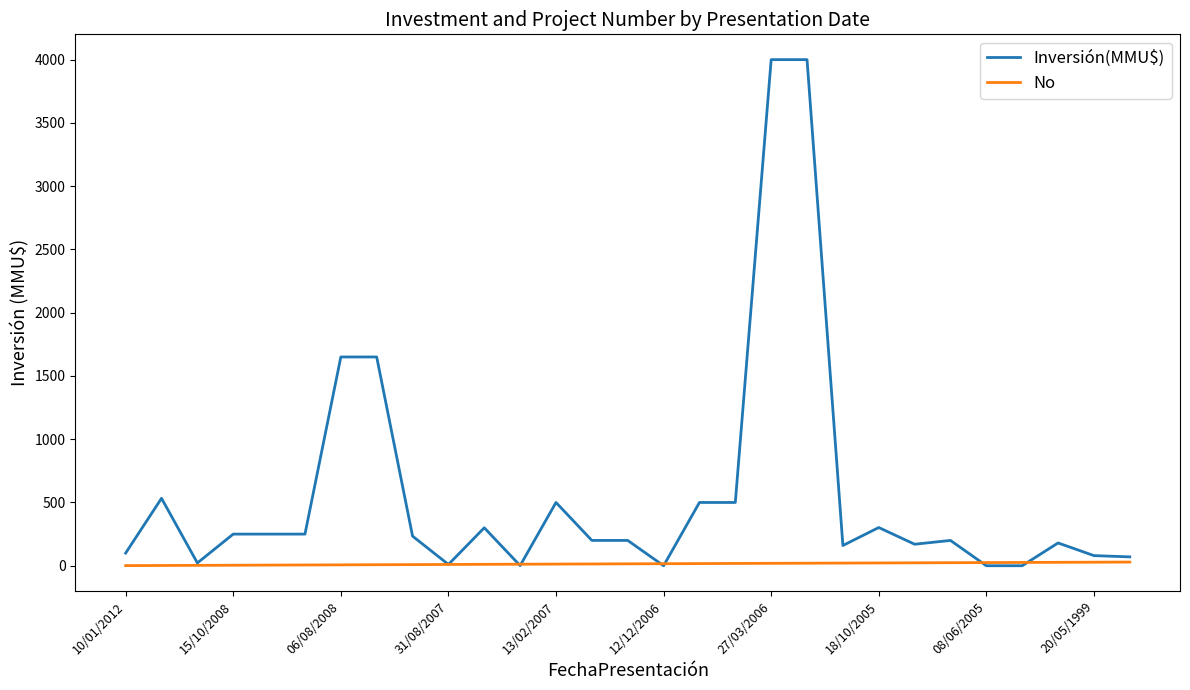

List the series in order of their overall mean, highest first.

Inversión(MMU$), No